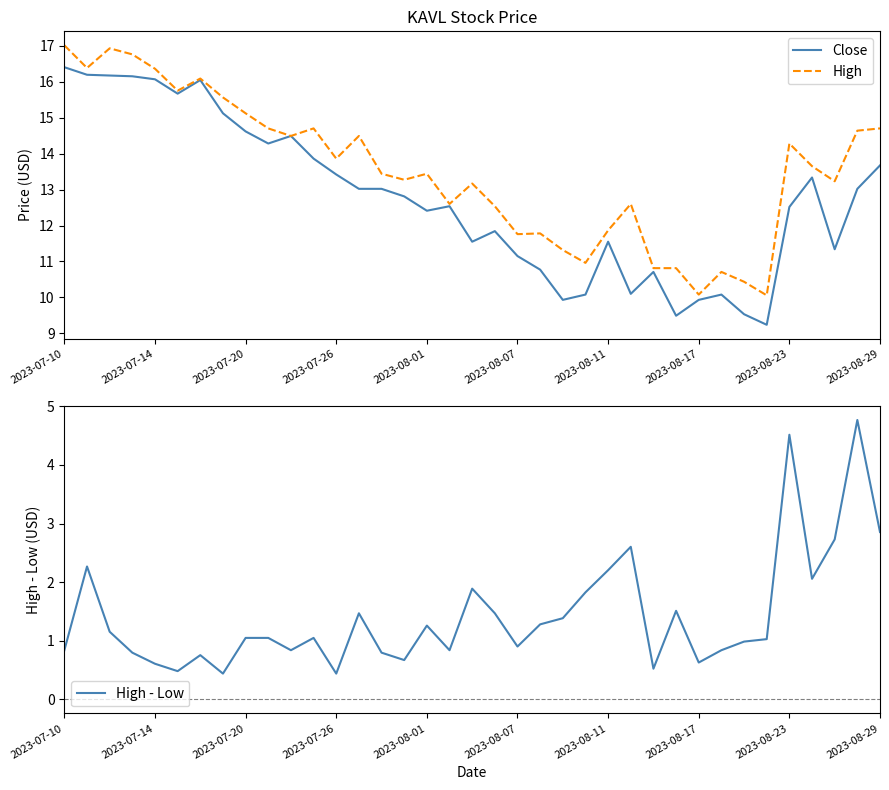

The value of High - Low at 2023-08-11 is 3.9. True or false?

False